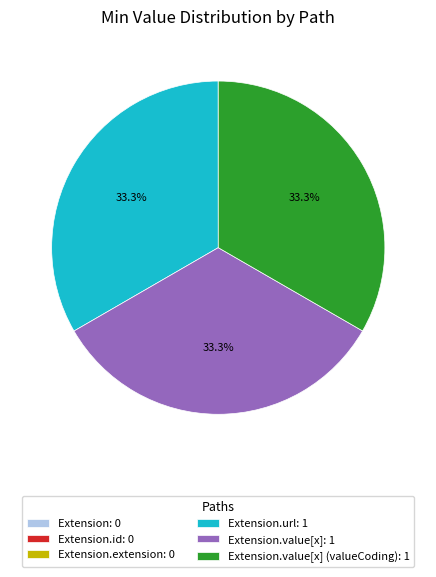

Combined, what portion of the pie is Extension.url: 1 and Extension.value[x] (valueCoding): 1?

66.7%